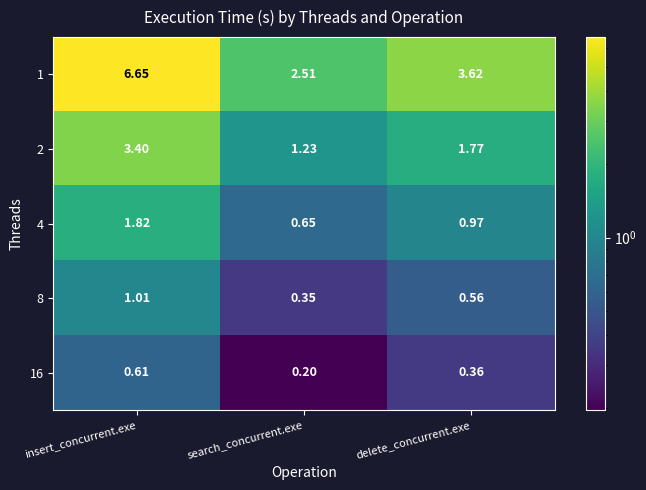

Between search_concurrent.exe and delete_concurrent.exe, which series saw the biggest shift?

1